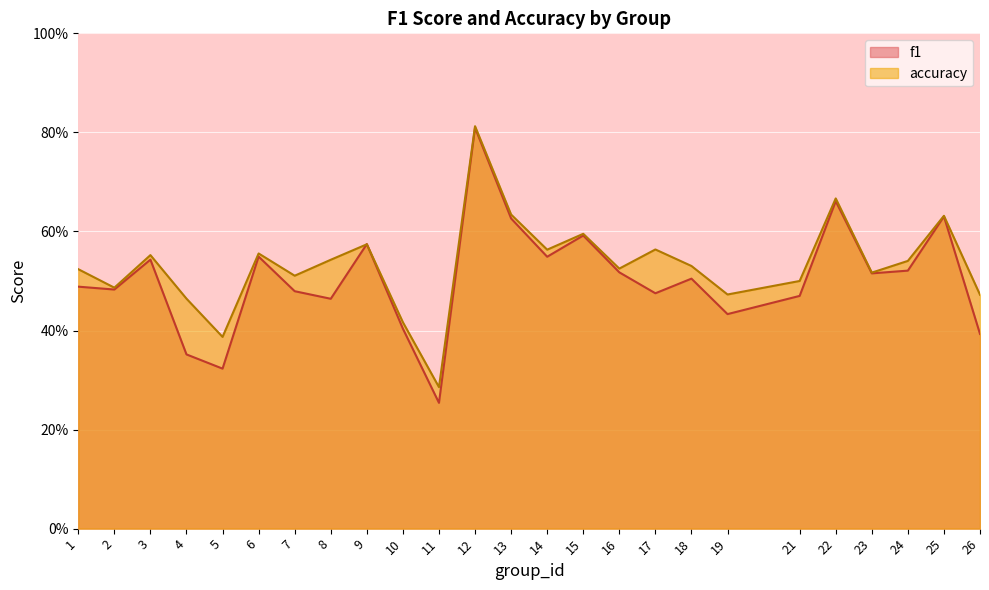

True or false: accuracy has a value of 0.7 at 21.

False